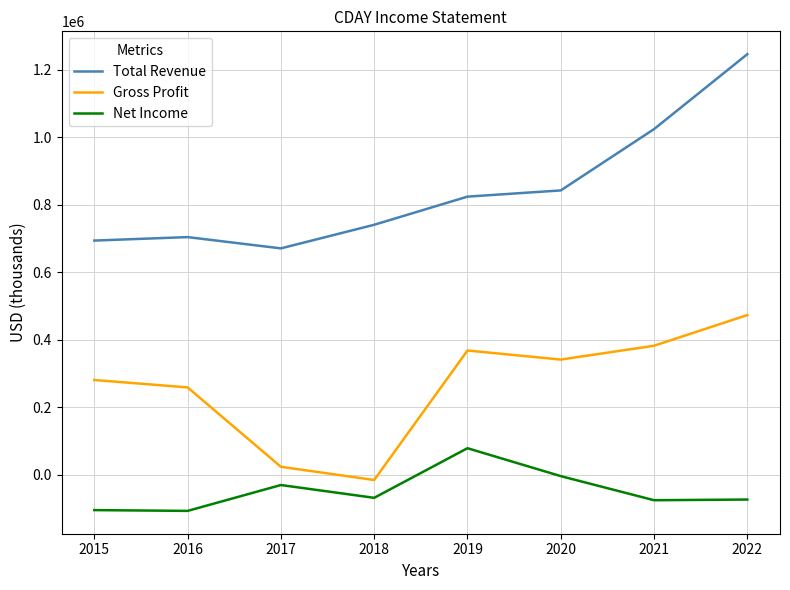

At which category does Gross Profit reach its first local valley?

2018